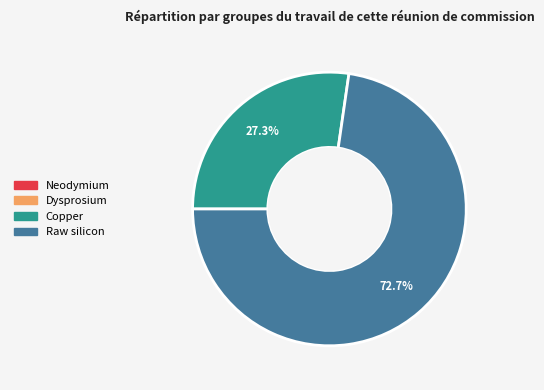

Which slice is the largest?

Raw silicon